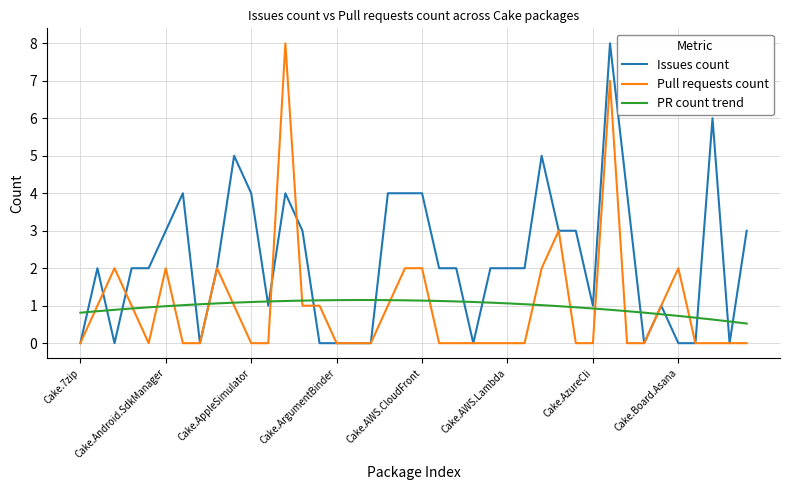

What is the maximum value shown in the chart?

8.0